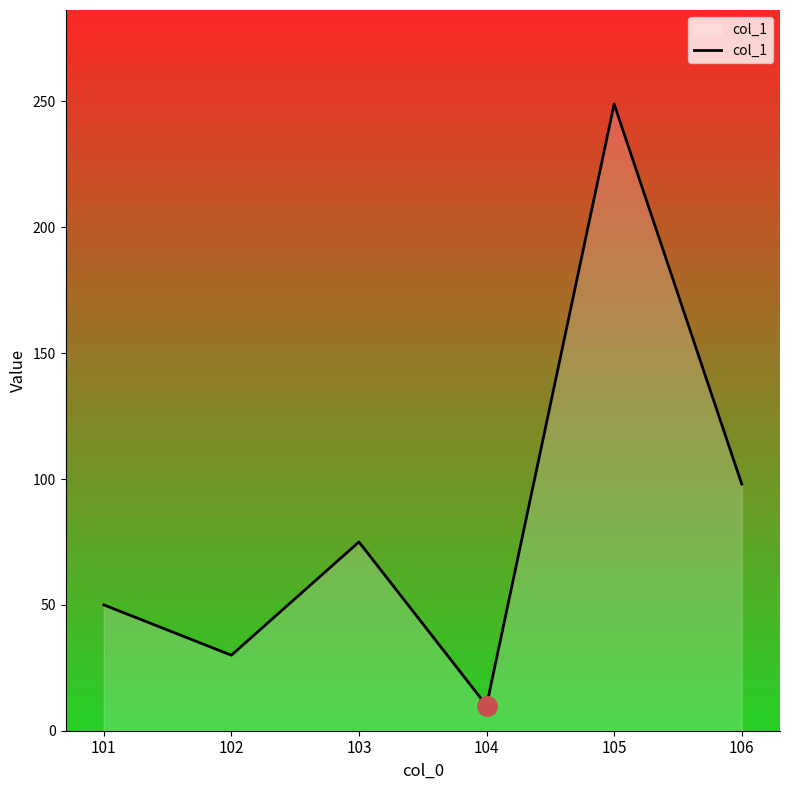

Approximately how many times larger is the value at 106 compared to 101?

2.0